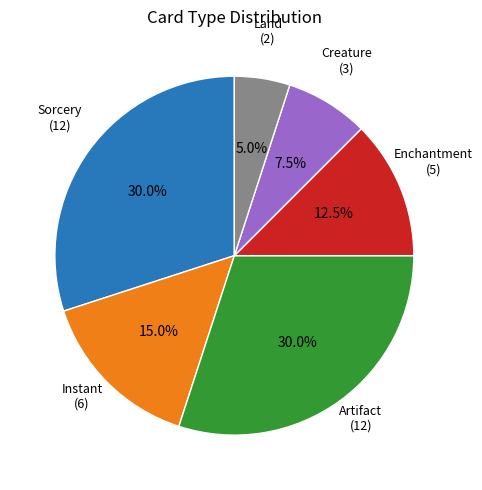

Does any single category account for the majority?

No